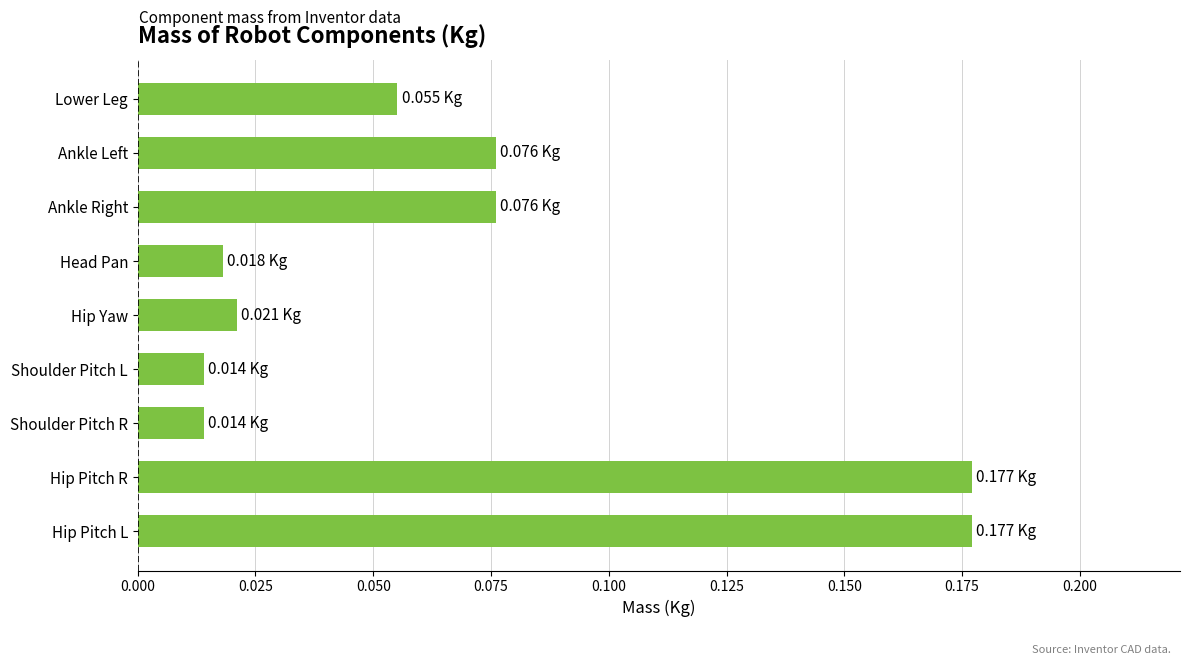

Which has a higher value, Hip Pitch R or Hip Yaw?

Hip Pitch R